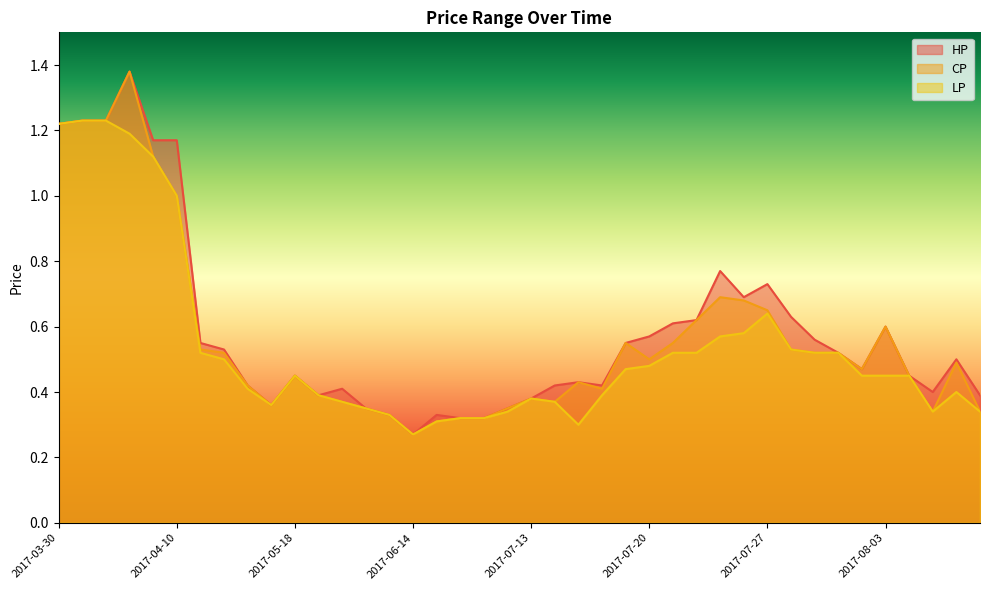

Reading left to right, what are all the values shown in this chart?

HP: 1.2	1.2	1.2	1.4	1.2	1.2	0.6	0.5	0.4	0.4	0.5	0.4	0.4	0.3	0.3	0.3	0.3	0.3	0.3	0.3	0.4	0.4	0.4	0.4	0.6	0.6	0.6	0.6	0.8	0.7	0.7	0.6	0.6	0.5	0.5	0.6	0.5	0.4	0.5	0.4
CP: 1.2	1.2	1.2	1.4	1.1	1.0	0.5	0.5	0.4	0.4	0.5	0.4	0.4	0.3	0.3	0.3	0.3	0.3	0.3	0.3	0.4	0.4	0.4	0.4	0.6	0.5	0.6	0.6	0.7	0.7	0.7	0.5	0.5	0.5	0.5	0.6	0.5	0.3	0.5	0.3
LP: 1.2	1.2	1.2	1.2	1.1	1.0	0.5	0.5	0.4	0.4	0.5	0.4	0.4	0.3	0.3	0.3	0.3	0.3	0.3	0.3	0.4	0.4	0.3	0.4	0.5	0.5	0.5	0.5	0.6	0.6	0.6	0.5	0.5	0.5	0.5	0.5	0.5	0.3	0.4	0.3